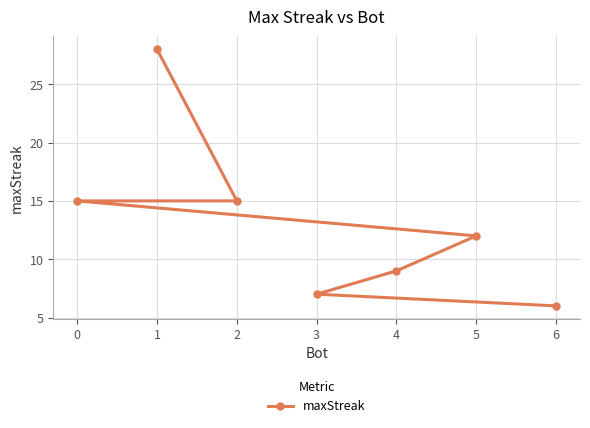

What is the smallest value displayed?

6